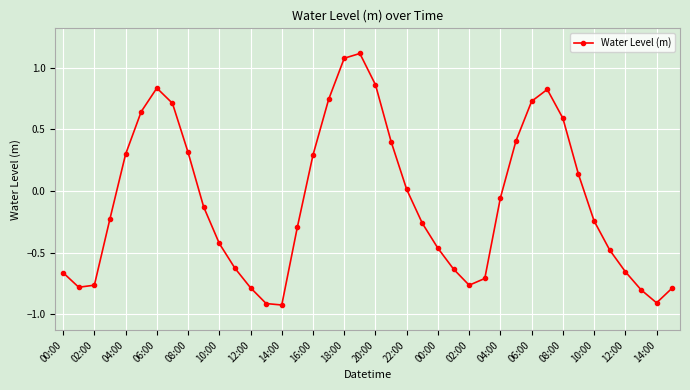

What is the difference between the second highest and minimum values?

2.0